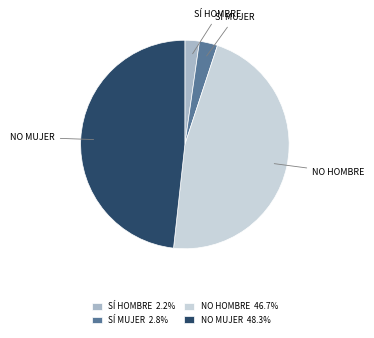

Combined, do NO MUJER 48.3% and SÍ MUJER 2.8% account for over 50%?

Yes